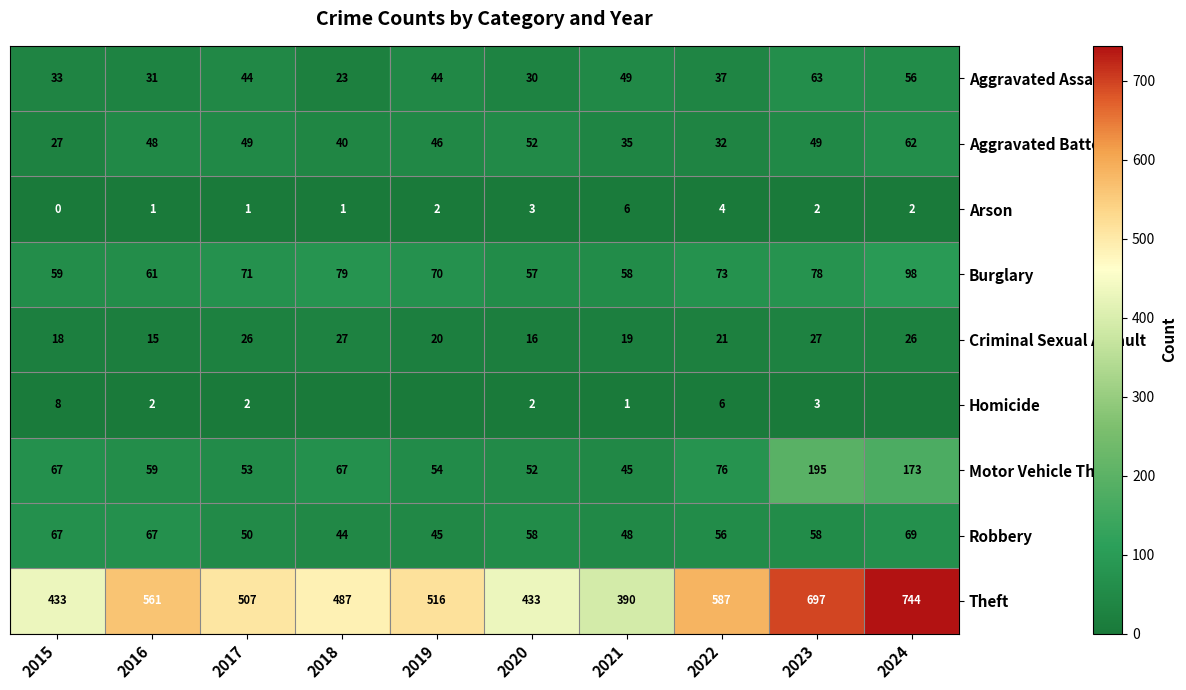

The Criminal Sexual Assault series shows 26 at 2017. True or false?

True